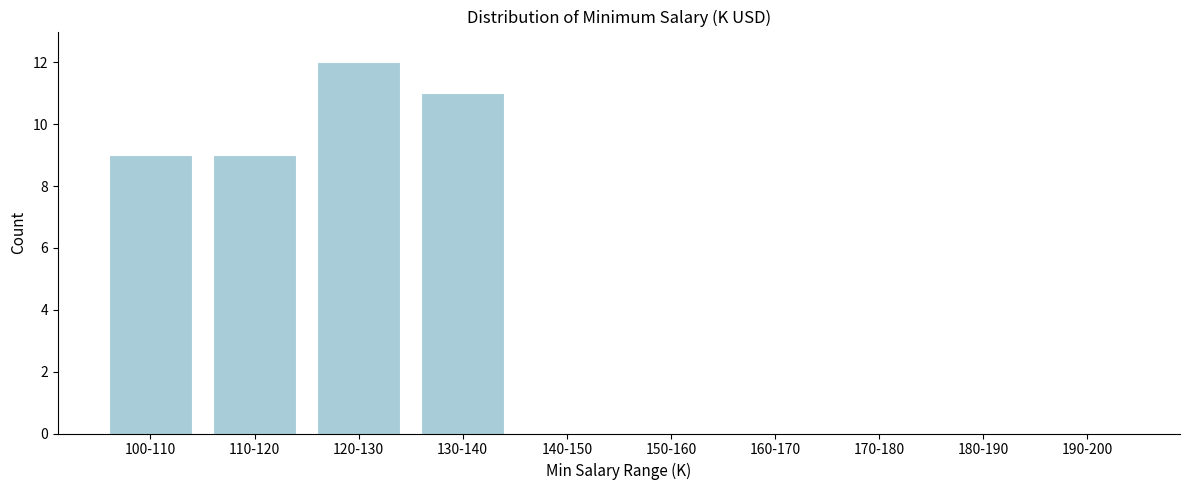

Reading left to right, transcribe all the data shown in this chart.

100-110=9	110-120=9	120-130=12	130-140=11	140-150=0	150-160=0	160-170=0	170-180=0	180-190=0	190-200=0